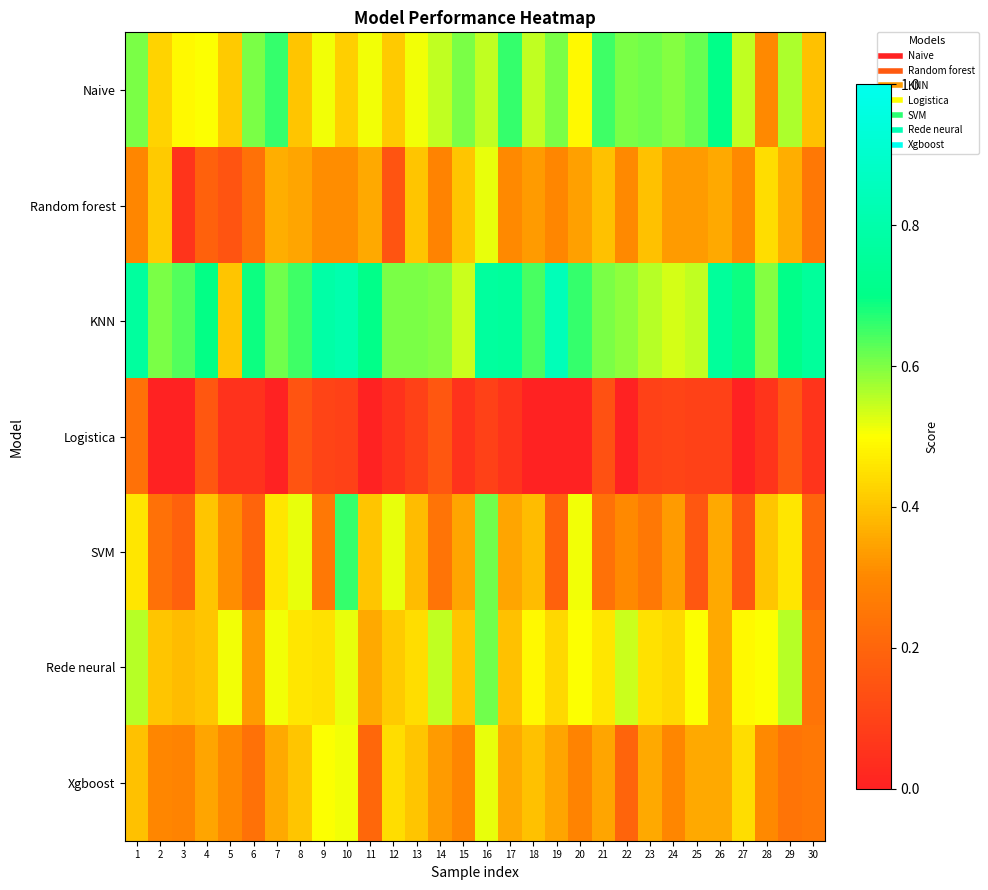

At which category is the sum across all series the highest?

16